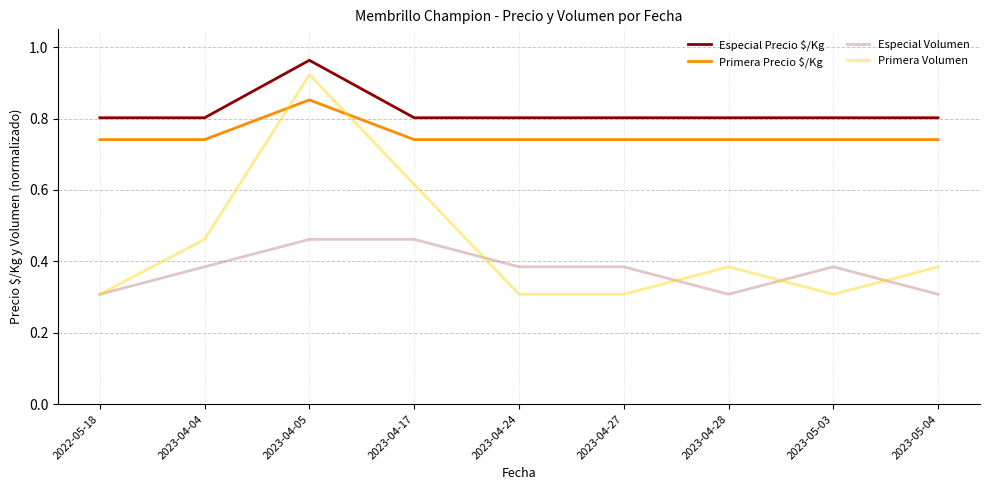

What is the sum of all Primera Volumen values?

4.0